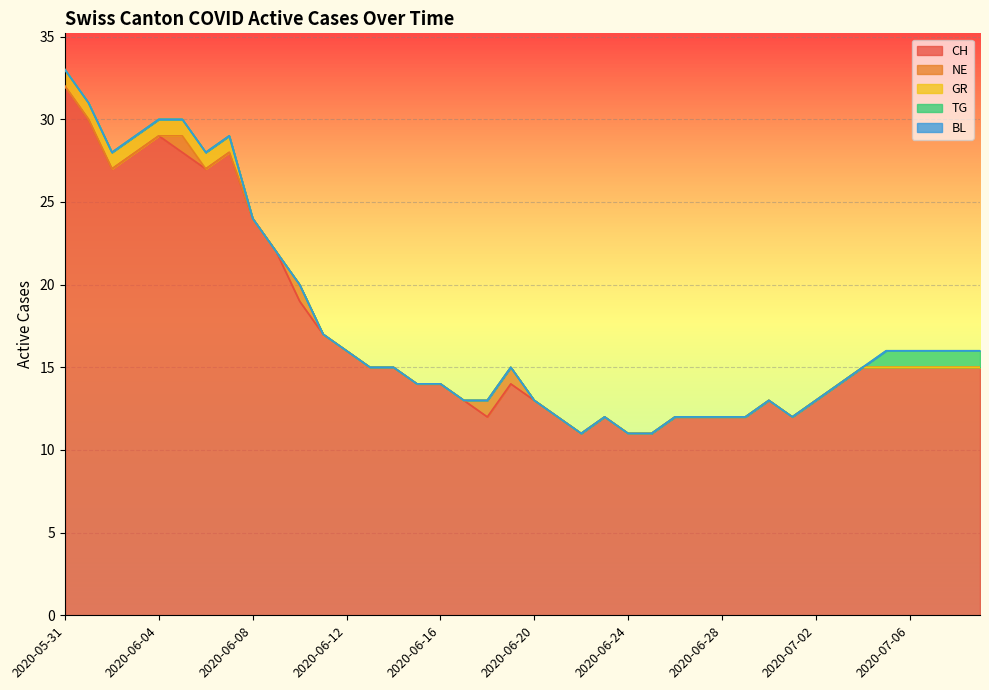

At which label is GR closest to 0?

2020-06-08